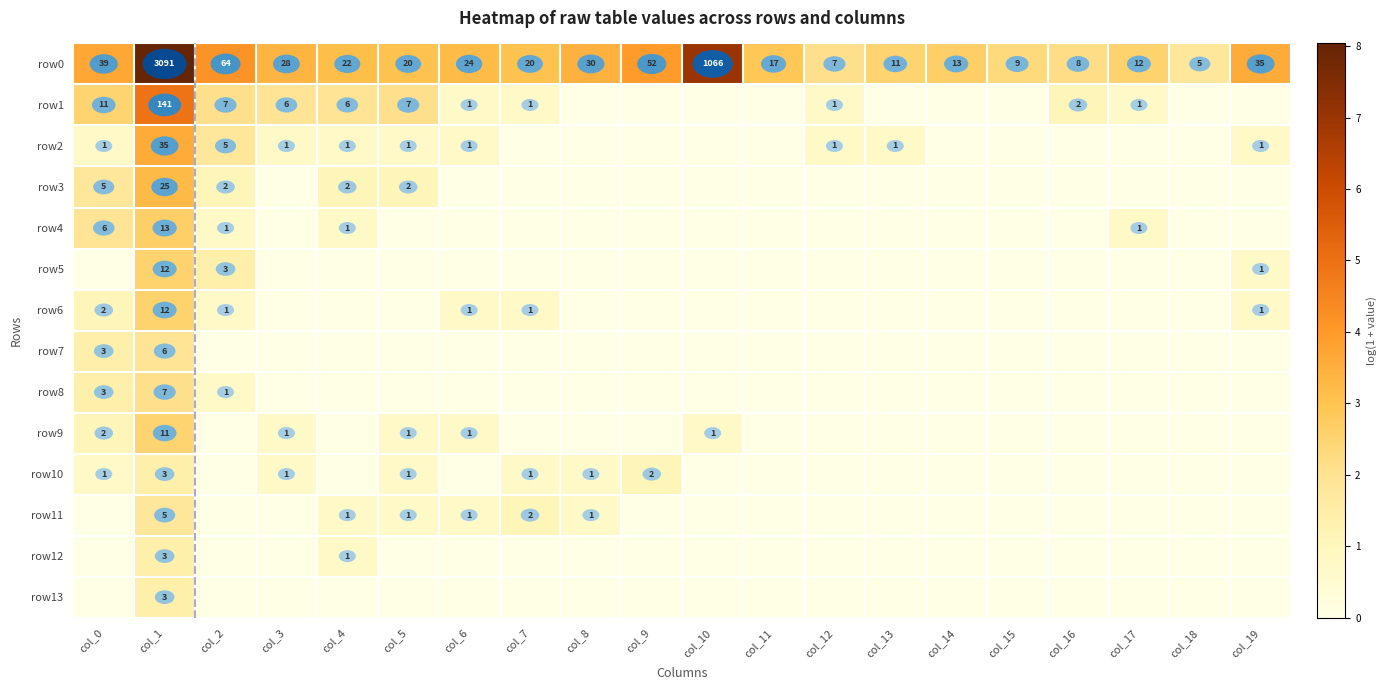

What is the spread (max minus min) of values at col_1?

3088